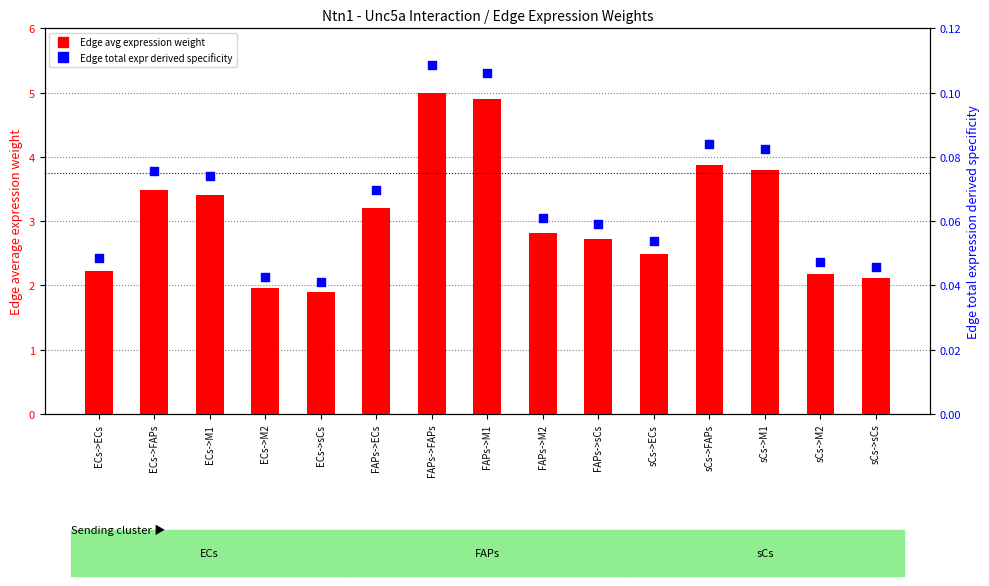

Which series has the largest total across all categories?

Edge avg expression weight